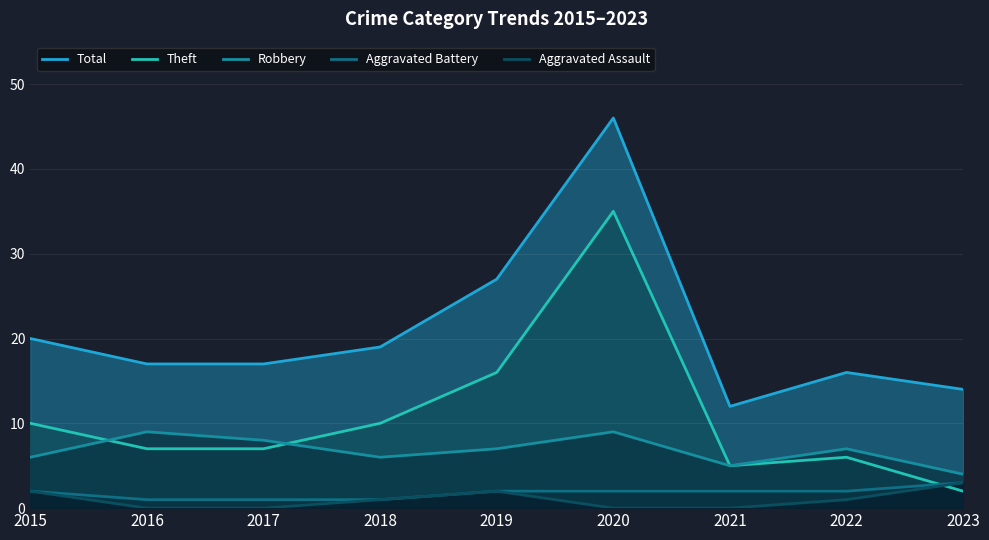

How many data points in Theft are less than 7?

3